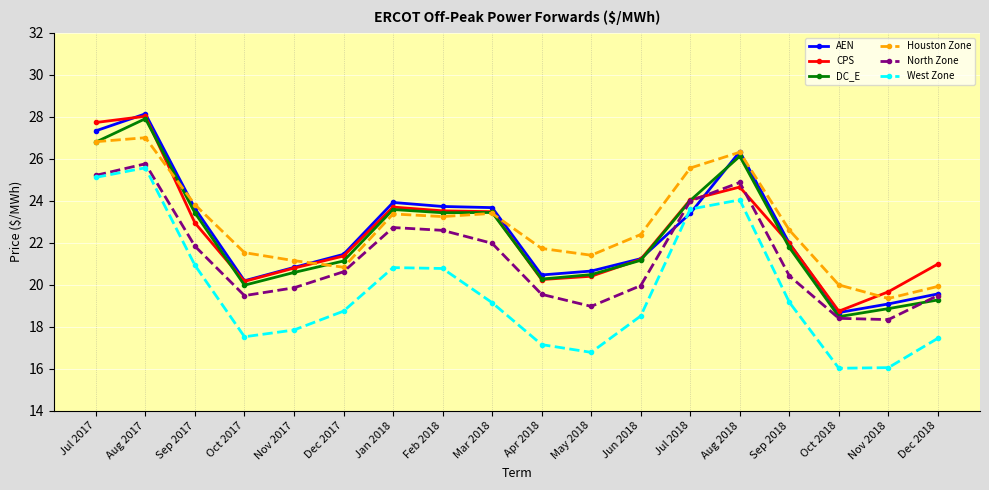

What is the total value across all series at Nov 2017?

121.0